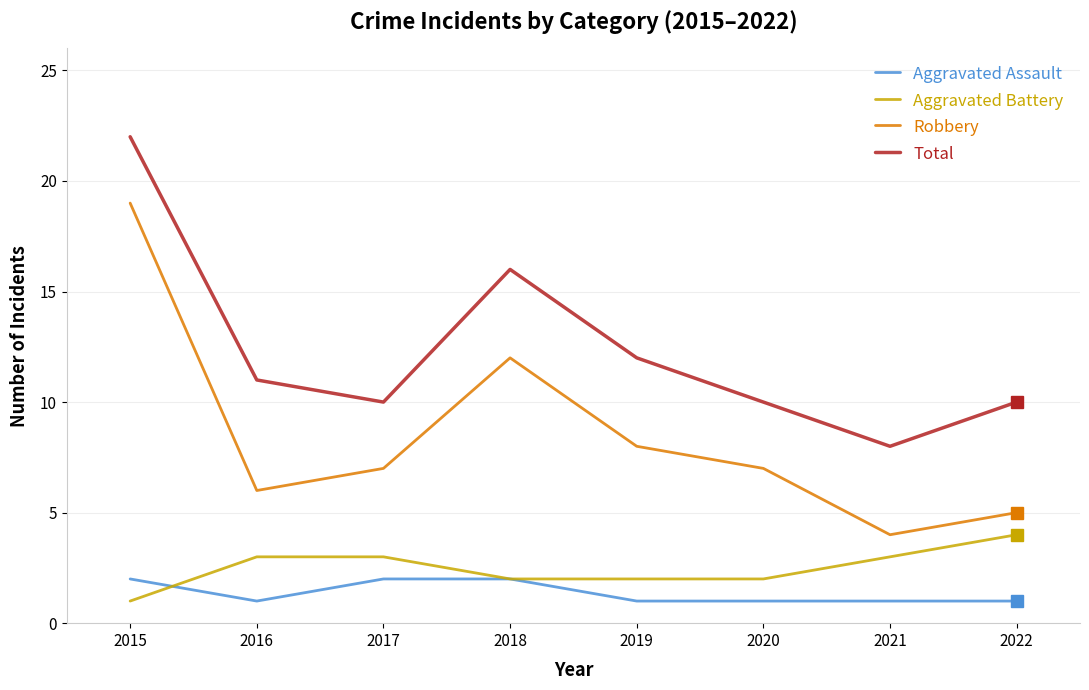

In Total, how many points are lower than both neighbors (excluding endpoints)?

2